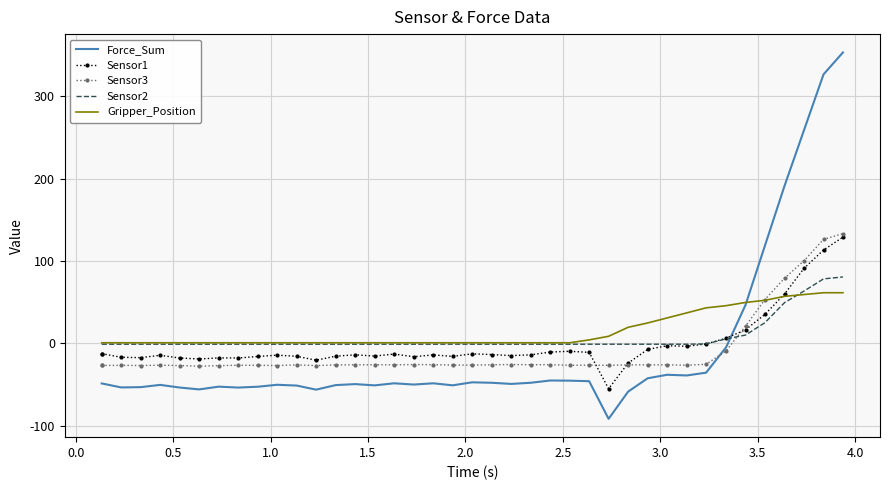

Which series has the largest range (max minus min)?

Force_Sum